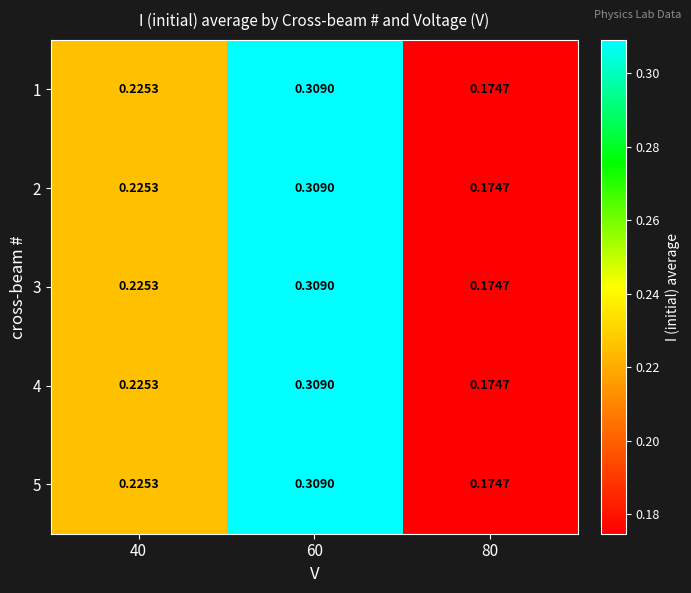

Is the value of 5 at 60 greater than the value of 3 at 40?

Yes